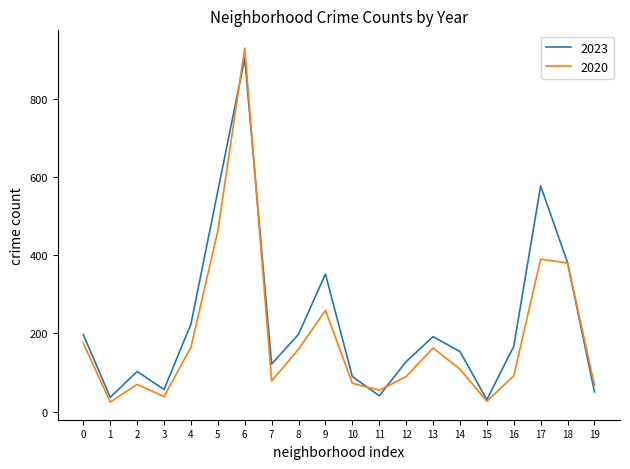

Rank the series by their maximum value, from highest to lowest.

2020, 2023